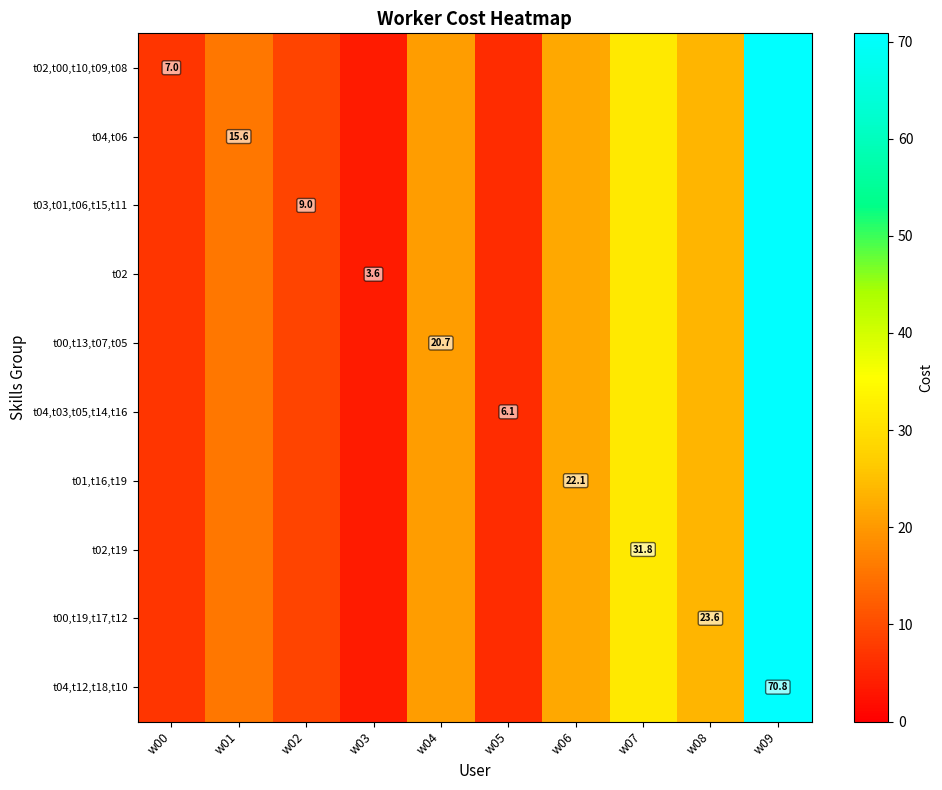

Which series changed the most between w03 and w06?

t02,t00,t10,t09,t08